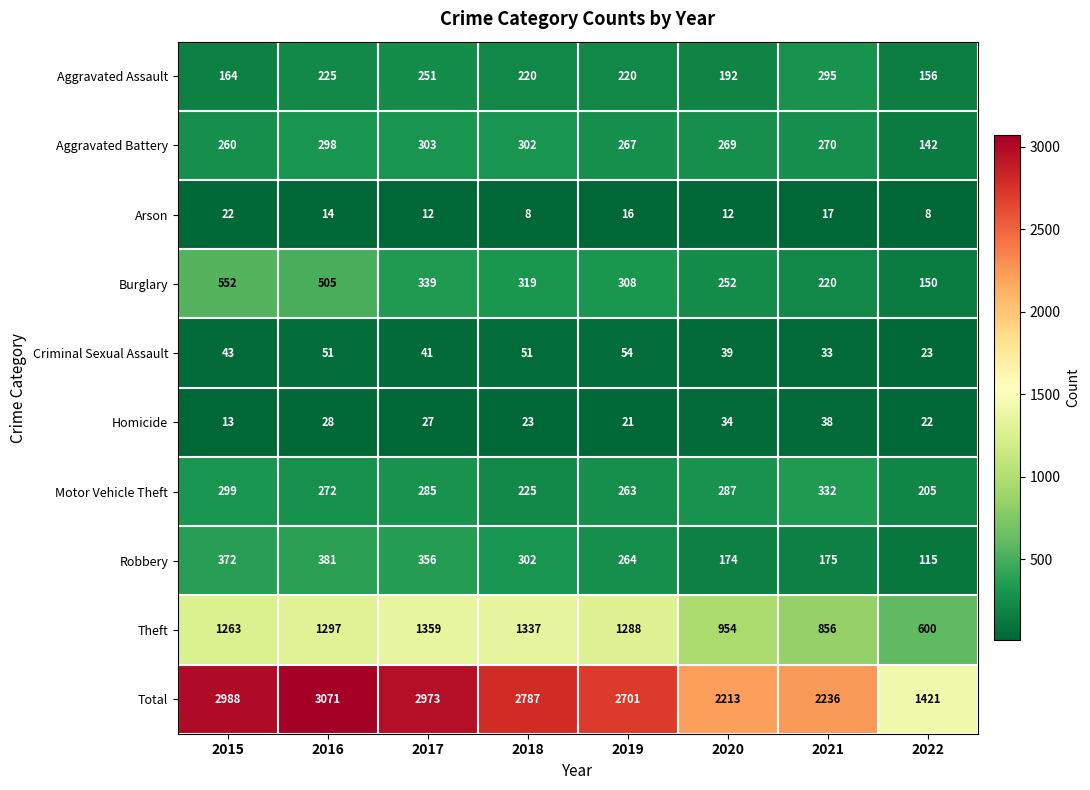

What is the minimum value for Homicide?

13